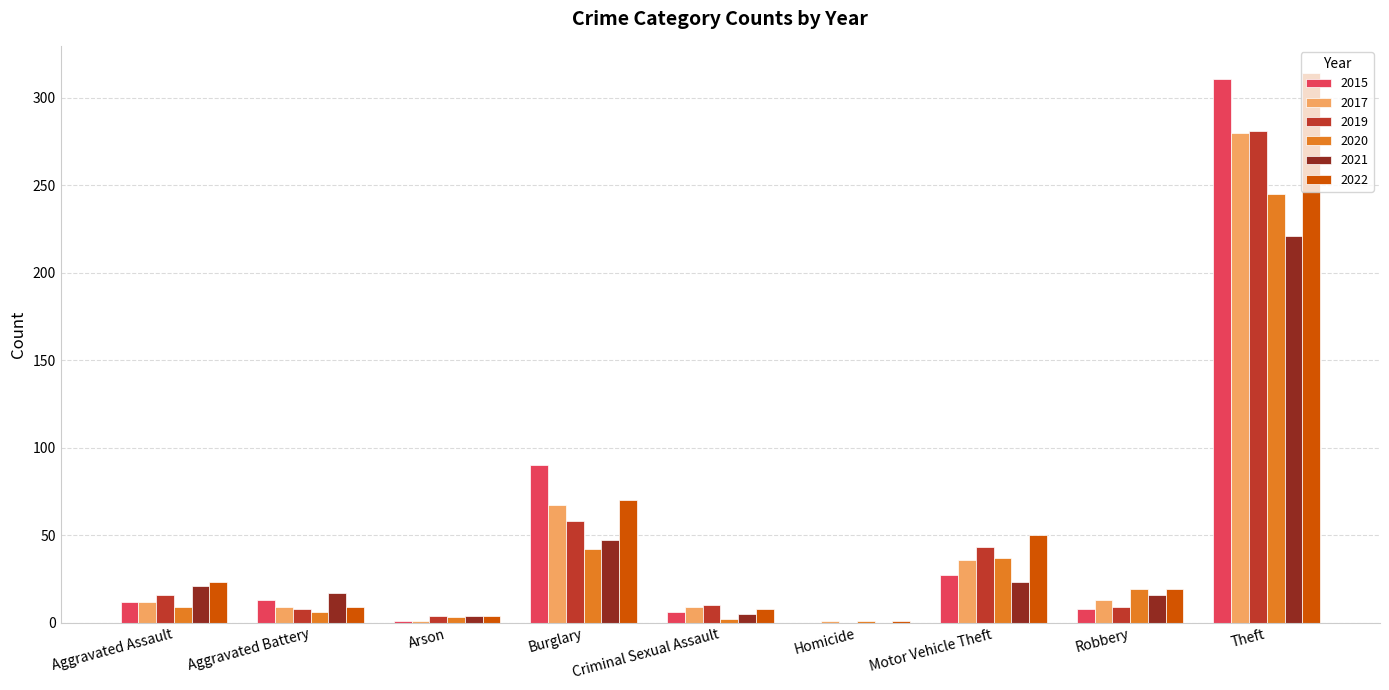

What are all the series names shown in the legend?

2015, 2017, 2019, 2020, 2021, 2022